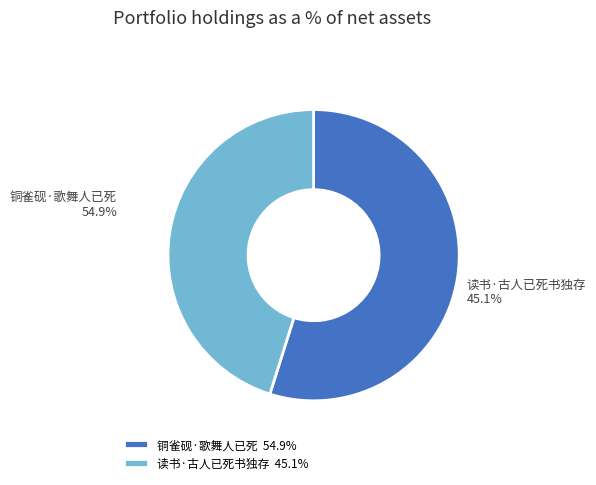

What percentage is the 铜雀砚·歌舞人已死 slice, to the nearest percent?

55%